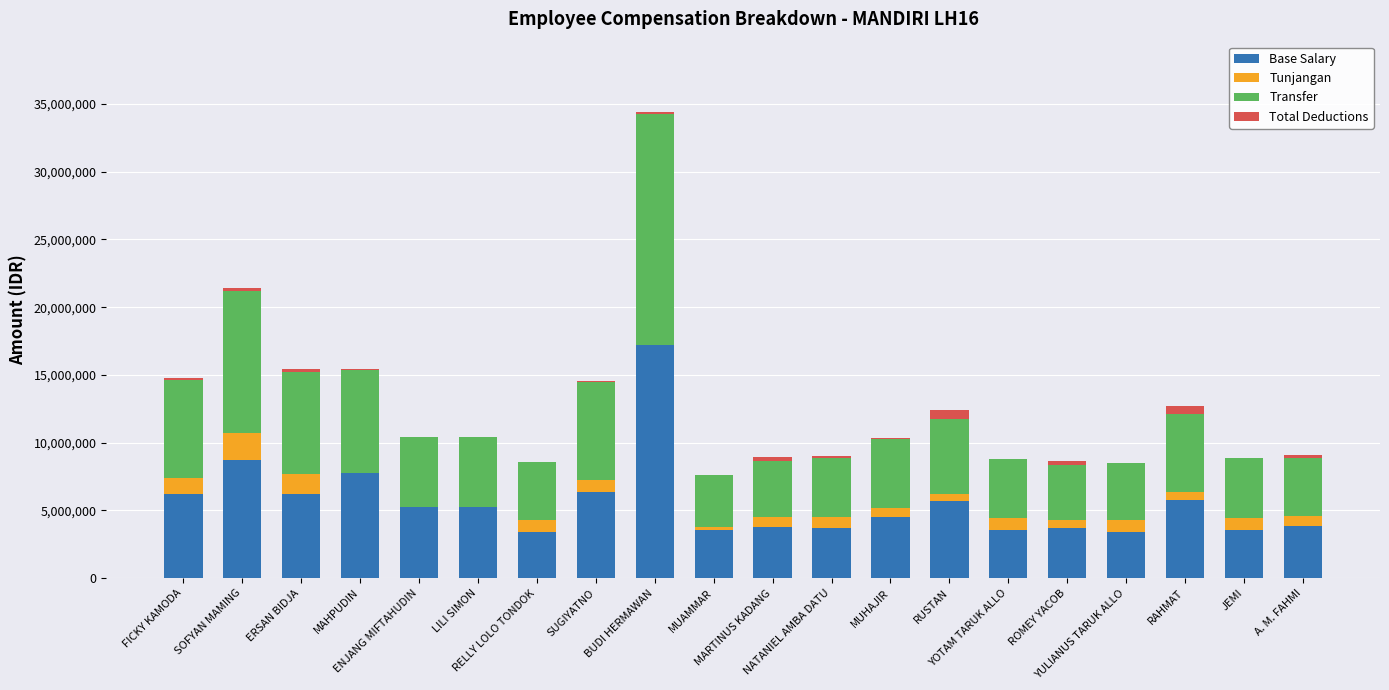

What are all the series names shown in the legend?

Base Salary, Tunjangan, Transfer, Total Deductions